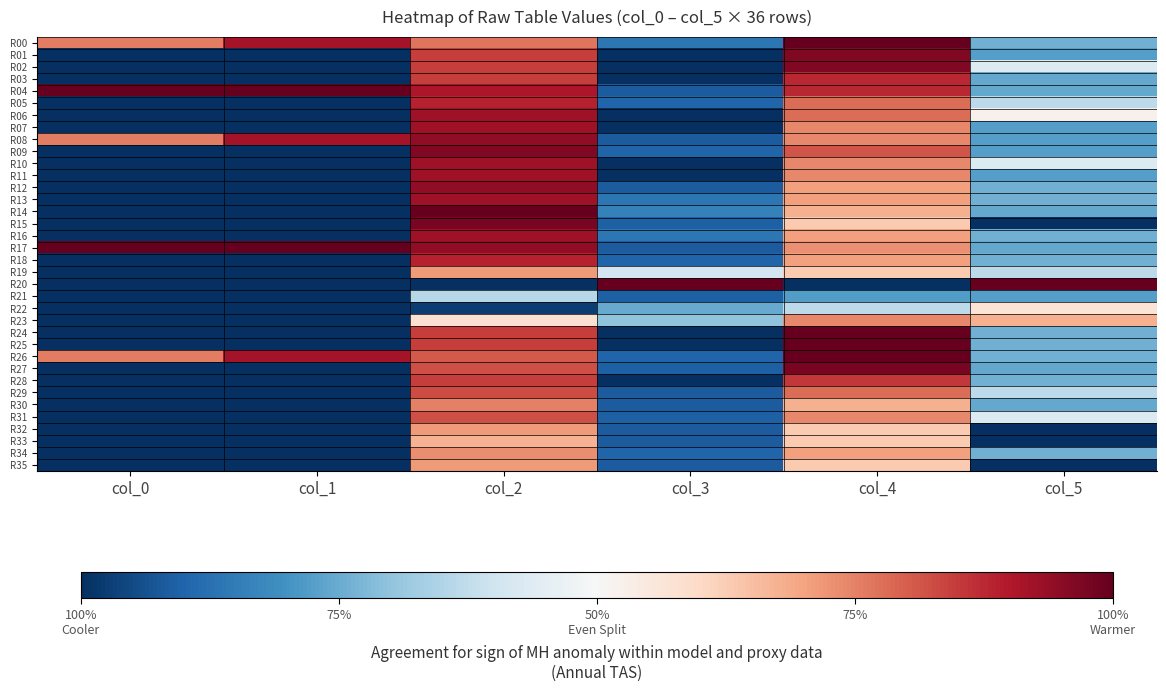

Reading left to right, extract all data points from this chart.

R00: col_0=0.8	col_1=0.9	col_2=0.8	col_3=0.1	col_4=1.0	col_5=0.3
R01: col_0=0.0	col_1=0.0	col_2=0.8	col_3=0.0	col_4=1.0	col_5=0.2
R02: col_0=0.0	col_1=0.0	col_2=0.8	col_3=0.0	col_4=1.0	col_5=0.4
R03: col_0=0.0	col_1=0.0	col_2=0.8	col_3=0.0	col_4=0.9	col_5=0.2
R04: col_0=1.0	col_1=1.0	col_2=0.9	col_3=0.1	col_4=0.9	col_5=0.2
R05: col_0=0.0	col_1=0.0	col_2=0.9	col_3=0.1	col_4=0.8	col_5=0.4
R06: col_0=0.0	col_1=0.0	col_2=0.9	col_3=0.0	col_4=0.8	col_5=0.5
R07: col_0=0.0	col_1=0.0	col_2=0.9	col_3=0.0	col_4=0.7	col_5=0.2
R08: col_0=0.8	col_1=0.9	col_2=0.9	col_3=0.1	col_4=0.7	col_5=0.2
R09: col_0=0.0	col_1=0.0	col_2=1.0	col_3=0.1	col_4=0.8	col_5=0.2
R10: col_0=0.0	col_1=0.0	col_2=0.9	col_3=0.0	col_4=0.7	col_5=0.4
R11: col_0=0.0	col_1=0.0	col_2=0.9	col_3=0.0	col_4=0.7	col_5=0.2
R12: col_0=0.0	col_1=0.0	col_2=0.9	col_3=0.1	col_4=0.7	col_5=0.3
R13: col_0=0.0	col_1=0.0	col_2=0.9	col_3=0.1	col_4=0.7	col_5=0.3
R14: col_0=0.0	col_1=0.0	col_2=1.0	col_3=0.2	col_4=0.7	col_5=0.2
R15: col_0=0.0	col_1=0.0	col_2=1.0	col_3=0.1	col_4=0.6	col_5=0.0
R16: col_0=0.0	col_1=0.0	col_2=0.9	col_3=0.1	col_4=0.7	col_5=0.3
R17: col_0=1.0	col_1=1.0	col_2=0.9	col_3=0.1	col_4=0.7	col_5=0.2
R18: col_0=0.0	col_1=0.0	col_2=0.9	col_3=0.1	col_4=0.7	col_5=0.3
R19: col_0=0.0	col_1=0.0	col_2=0.7	col_3=0.4	col_4=0.6	col_5=0.4
R20: col_0=0.0	col_1=0.0	col_2=0.0	col_3=1.0	col_4=0.0	col_5=1.0
R21: col_0=0.0	col_1=0.0	col_2=0.4	col_3=0.1	col_4=0.2	col_5=0.2
R22: col_0=0.0	col_1=0.0	col_2=0.0	col_3=0.2	col_4=0.4	col_5=0.6
R23: col_0=0.0	col_1=0.0	col_2=0.6	col_3=0.3	col_4=0.7	col_5=0.7
R24: col_0=0.0	col_1=0.0	col_2=0.8	col_3=0.0	col_4=1.0	col_5=0.3
R25: col_0=0.0	col_1=0.0	col_2=0.8	col_3=0.0	col_4=1.0	col_5=0.3
R26: col_0=0.8	col_1=0.9	col_2=0.8	col_3=0.1	col_4=1.0	col_5=0.3
R27: col_0=0.0	col_1=0.0	col_2=0.8	col_3=0.1	col_4=1.0	col_5=0.2
R28: col_0=0.0	col_1=0.0	col_2=0.8	col_3=0.0	col_4=0.9	col_5=0.3
R29: col_0=0.0	col_1=0.0	col_2=0.8	col_3=0.1	col_4=0.8	col_5=0.4
R30: col_0=0.0	col_1=0.0	col_2=0.8	col_3=0.1	col_4=0.7	col_5=0.2
R31: col_0=0.0	col_1=0.0	col_2=0.8	col_3=0.1	col_4=0.7	col_5=0.4
R32: col_0=0.0	col_1=0.0	col_2=0.7	col_3=0.1	col_4=0.6	col_5=0.0
R33: col_0=0.0	col_1=0.0	col_2=0.7	col_3=0.1	col_4=0.6	col_5=0.0
R34: col_0=0.0	col_1=0.0	col_2=0.7	col_3=0.1	col_4=0.7	col_5=0.3
R35: col_0=0.0	col_1=0.0	col_2=0.7	col_3=0.1	col_4=0.6	col_5=0.0